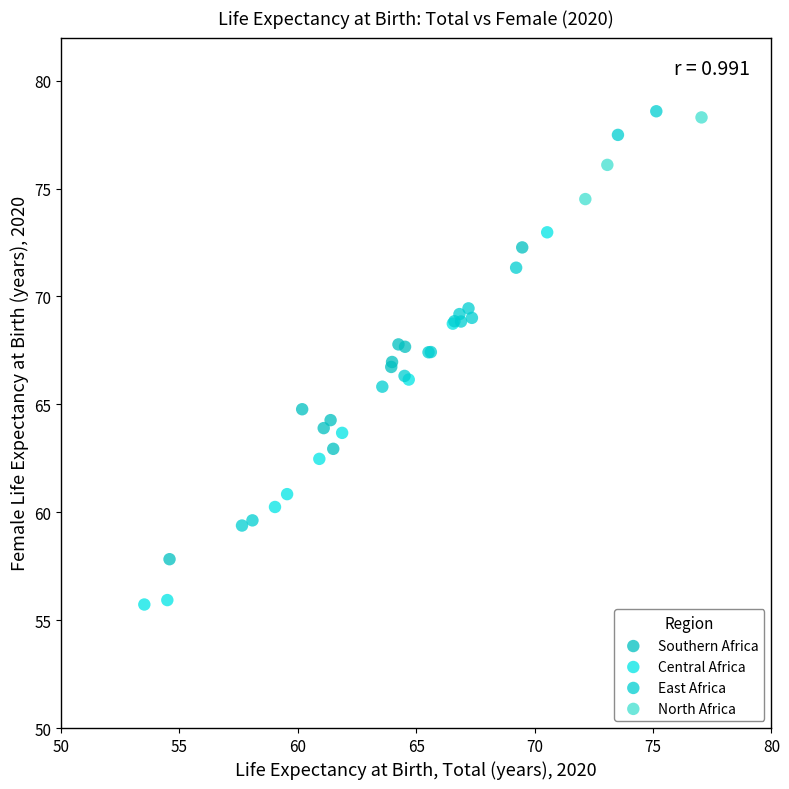

Which series reaches the minimum Y coordinate?

Central Africa